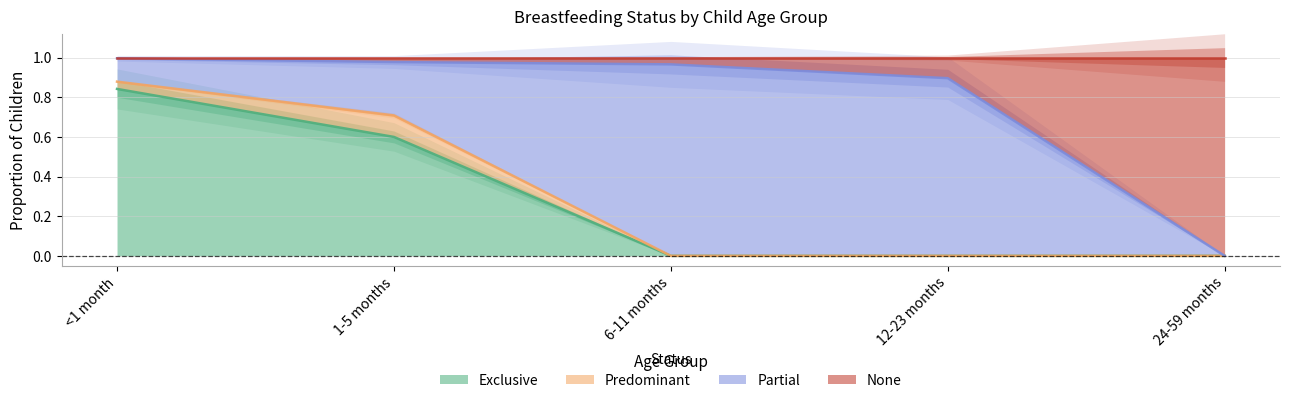

What is the greatest value displayed?

1.0